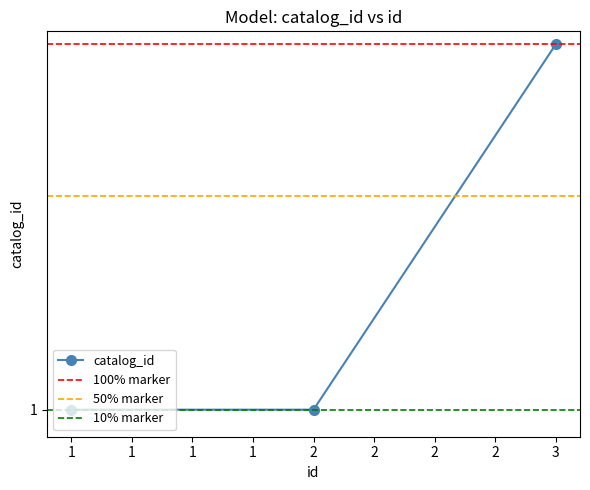

Does the chart display data point markers on the line(s)?

Yes